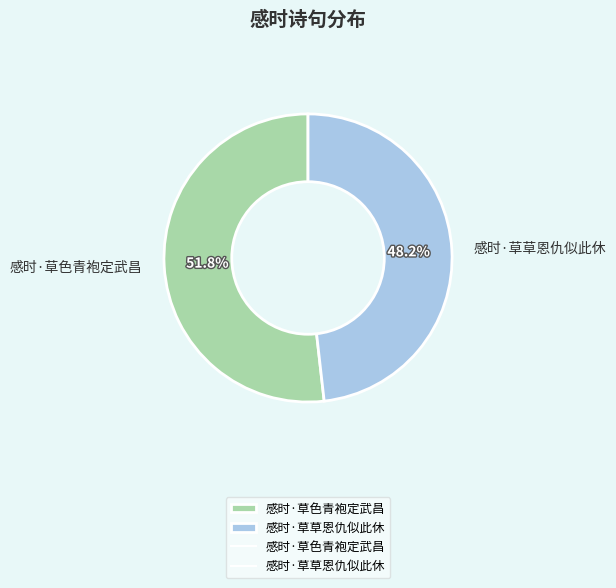

How many slices are in this pie chart?

2